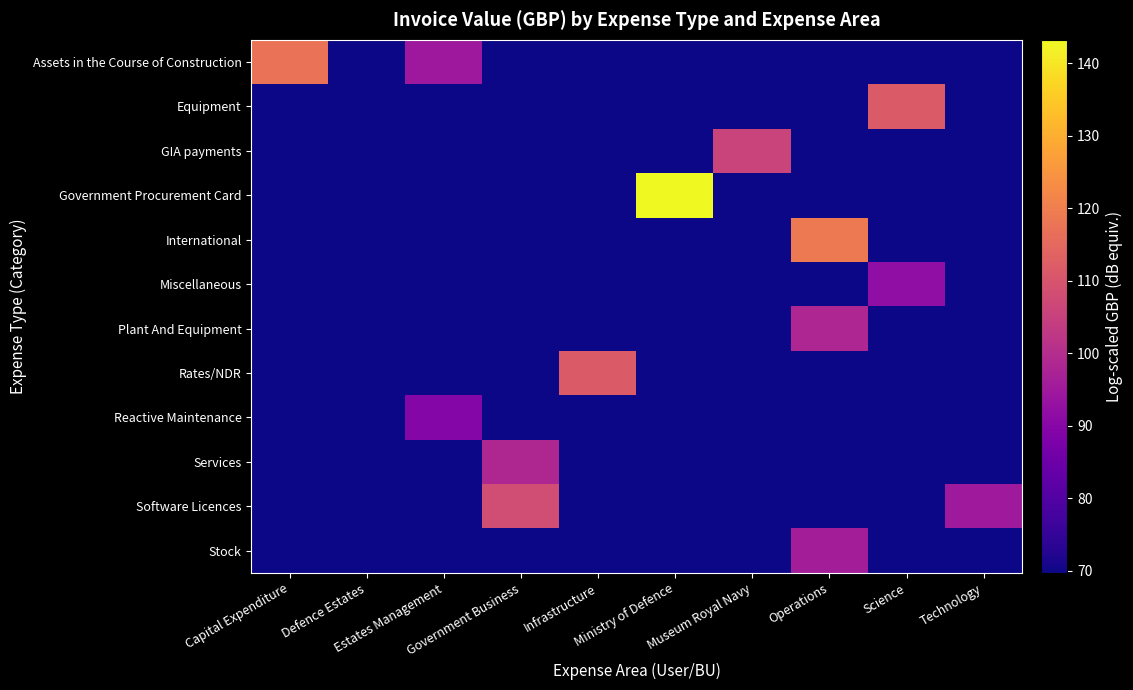

Which series changed the most between Museum Royal Navy and Operations?

International